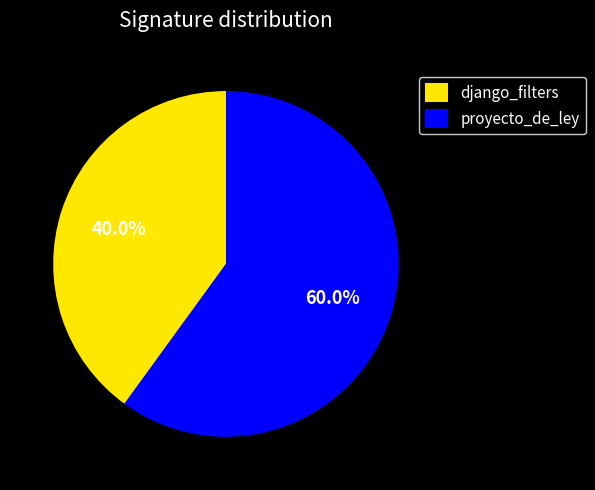

Rank the categories by value from highest to lowest.

proyecto_de_ley, django_filters